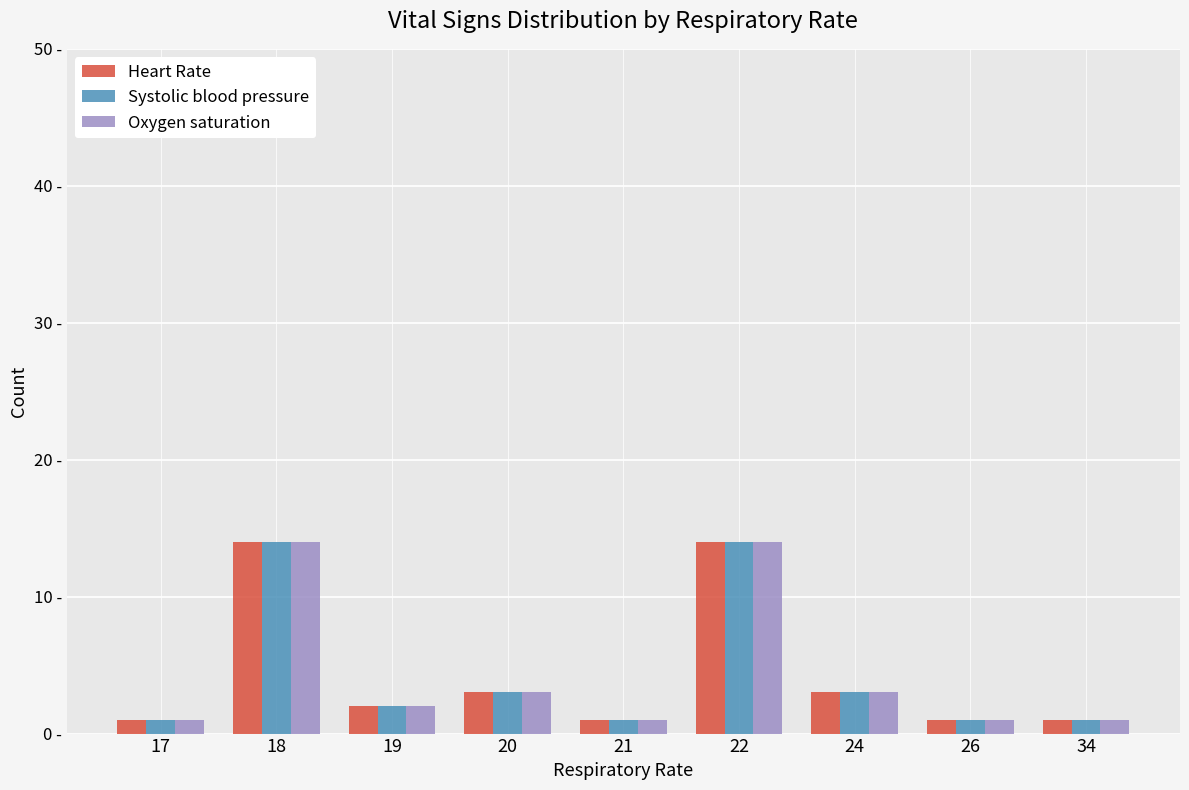

Rank the categories by Systolic blood pressure value from lowest to highest.

17, 21, 26, 34, 19, 20, 24, 18, 22